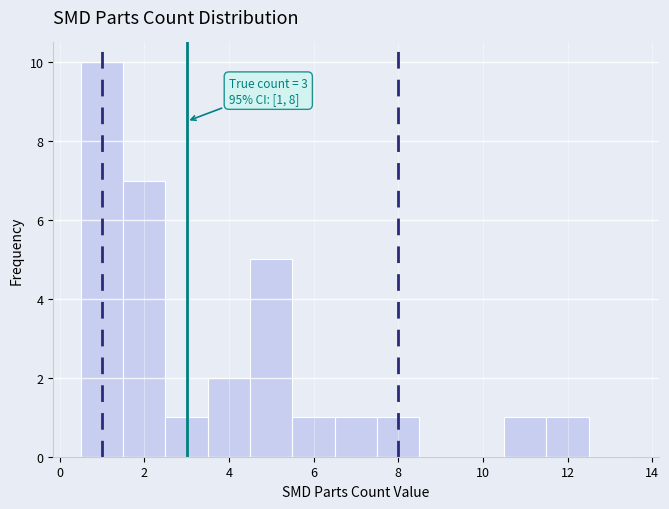

Which range on the x-axis has the tallest bar?

0.5 to 1.5